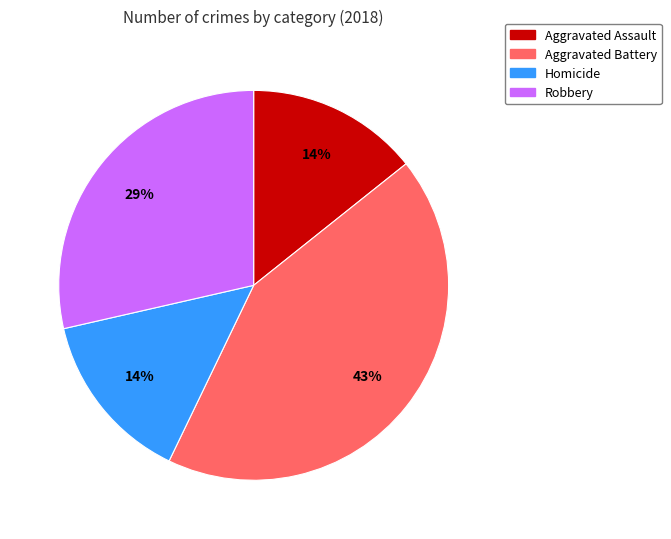

Is there any slice that represents more than half of the pie?

No